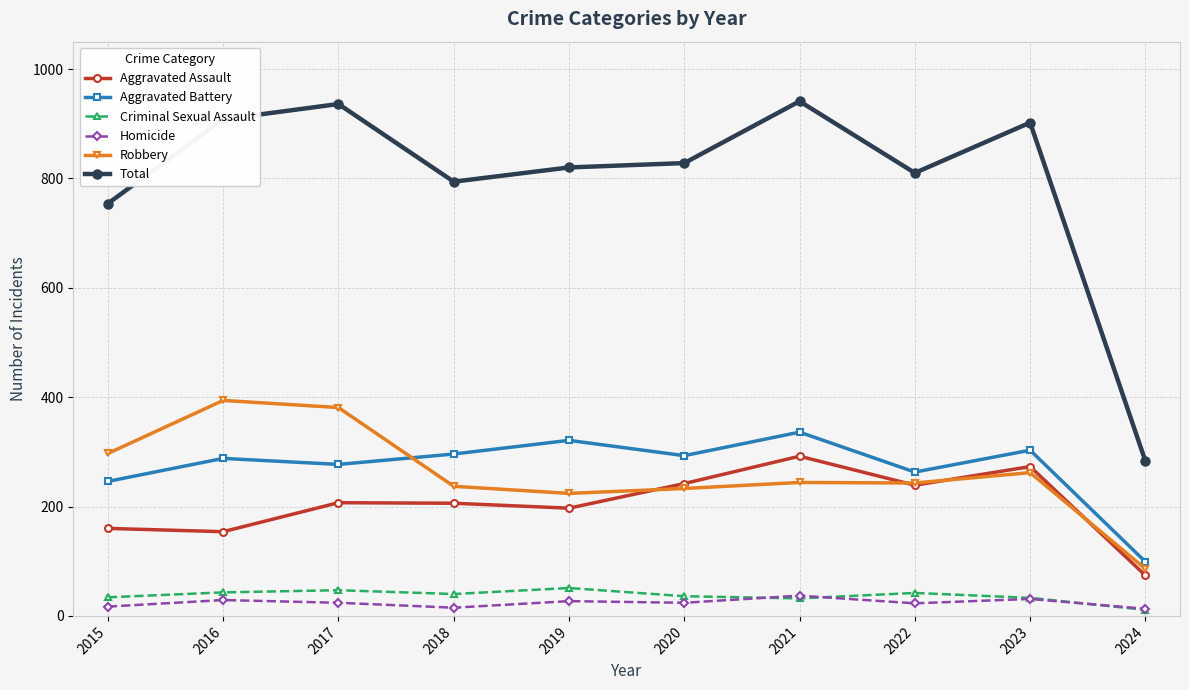

List the series in order of their peak value, highest first.

Total, Robbery, Aggravated Battery, Aggravated Assault, Criminal Sexual Assault, Homicide